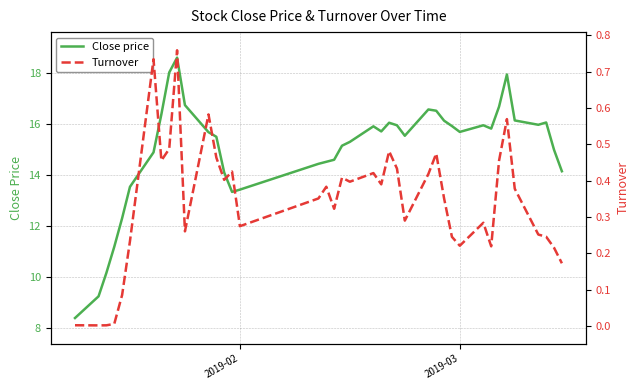

How many lines are shown in the chart?

2